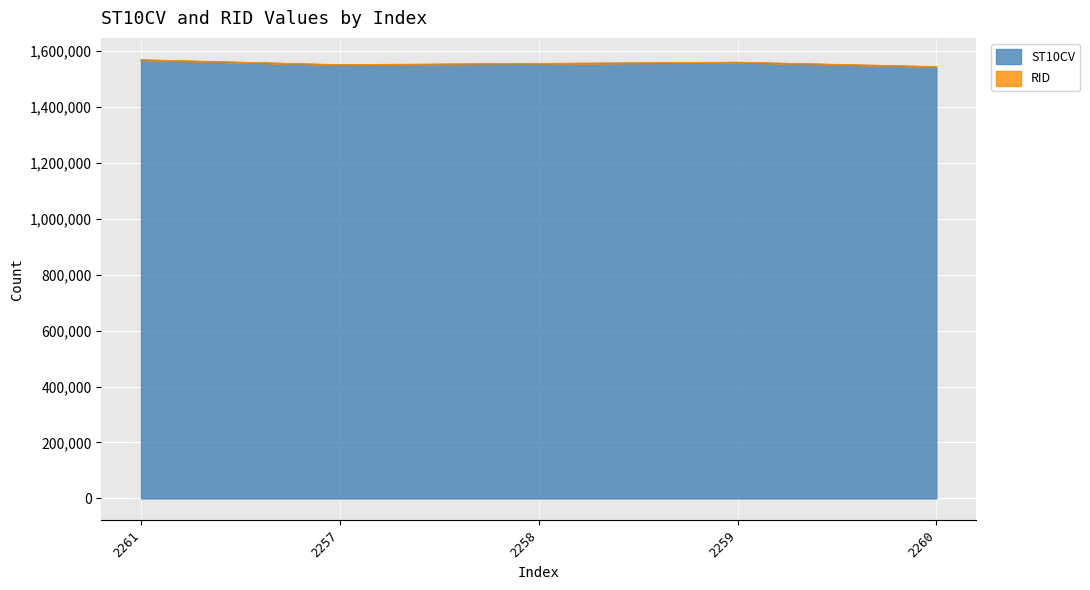

What is the minimum value shown in the chart?

1543060